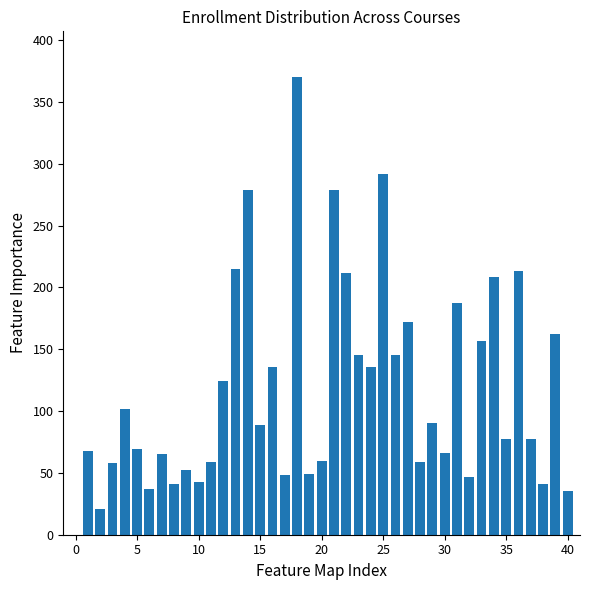

What is the greatest value displayed?

370